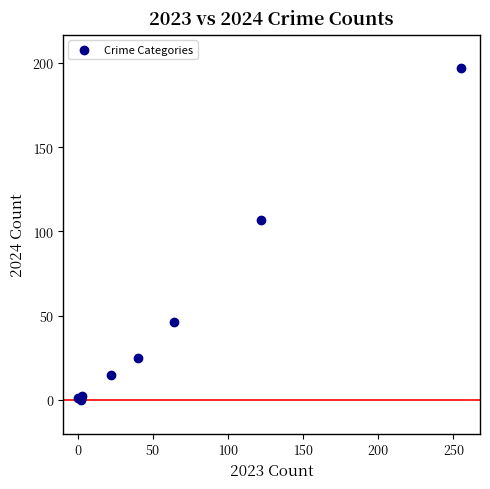

What Y value in the scatter plot is closest to 98?

107